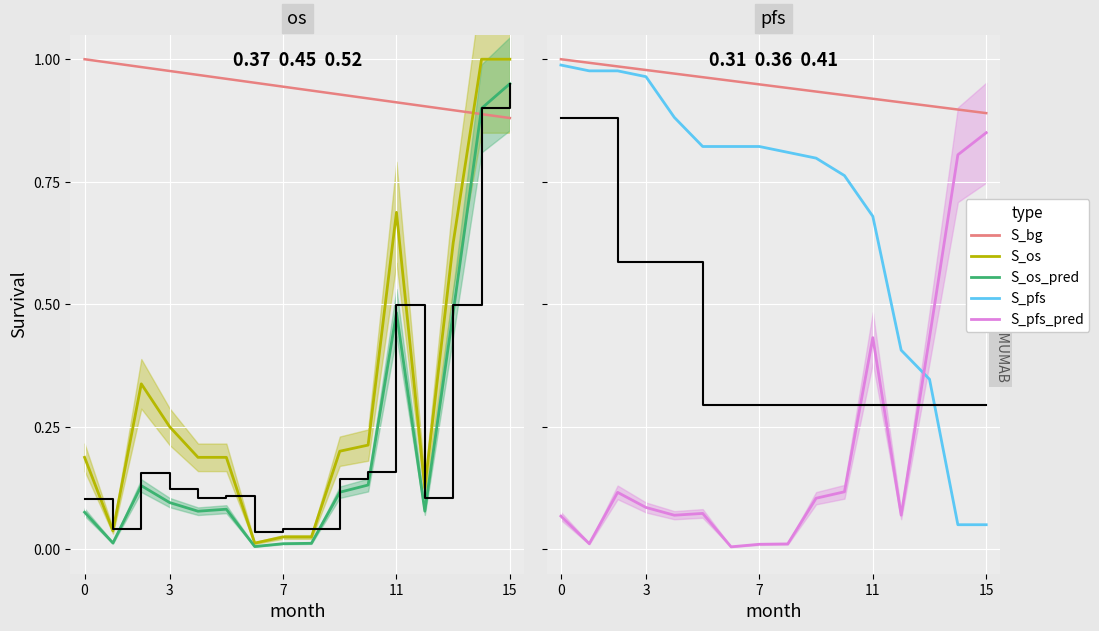

At 8, list the series in order from largest to smallest.

S_bg, S_pfs, S_os, S_os_pred, S_pfs_pred